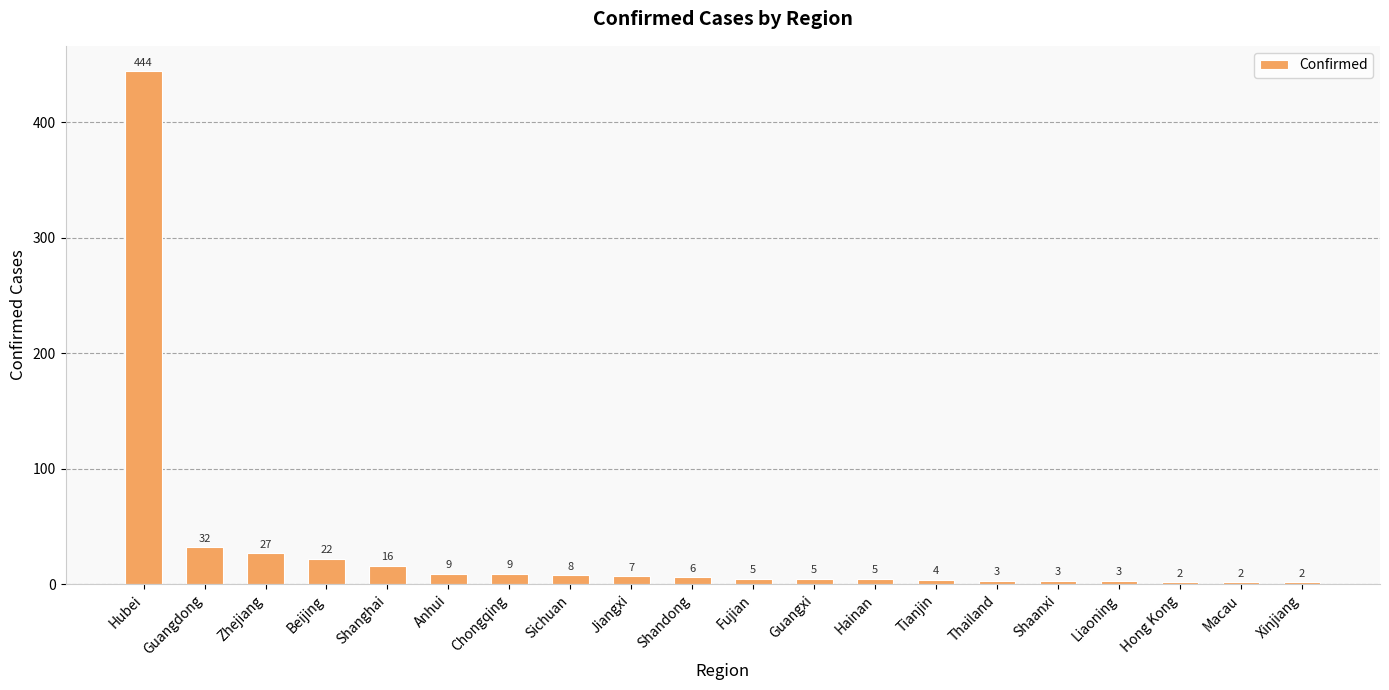

What position from the right is Shaanxi?

5